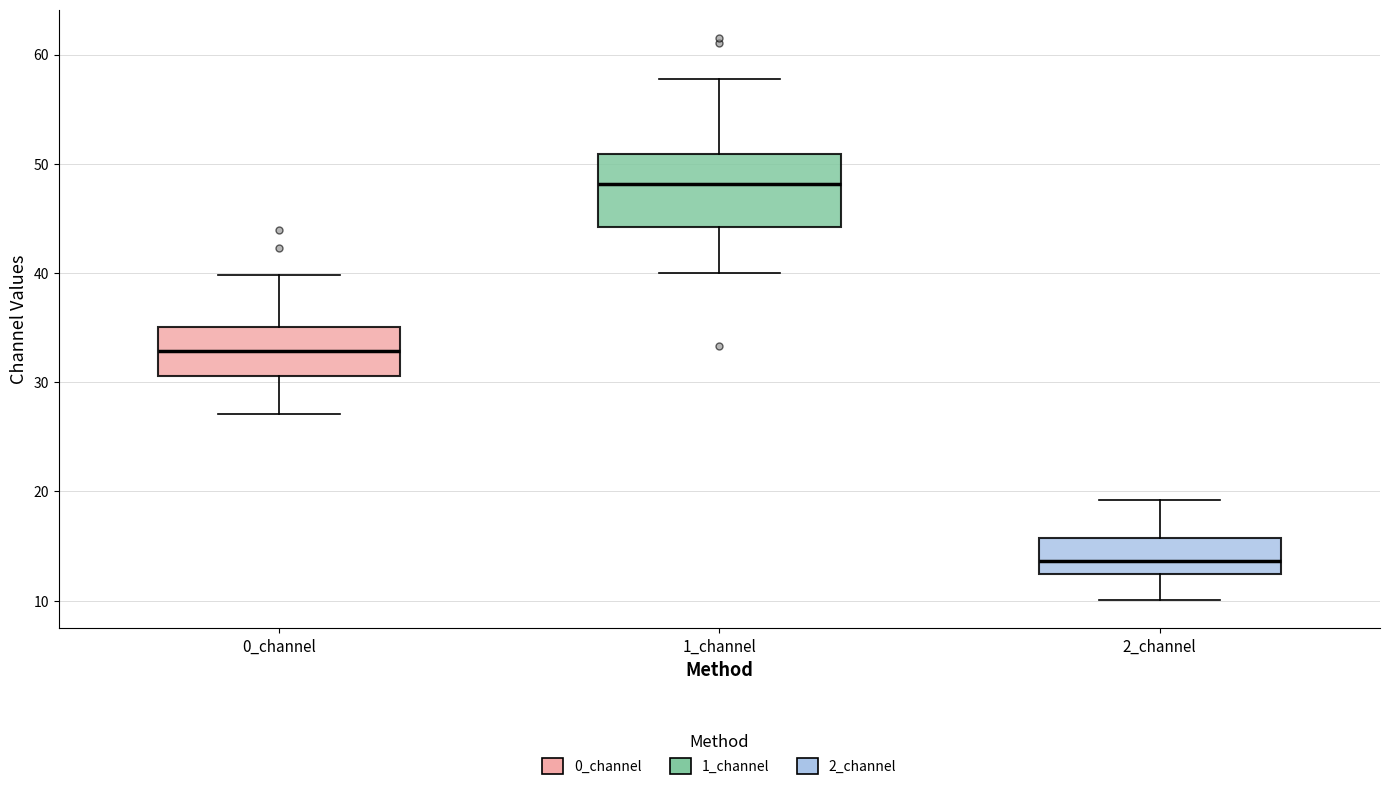

Which box is the tallest, from its lower edge to its upper edge?

1_channel